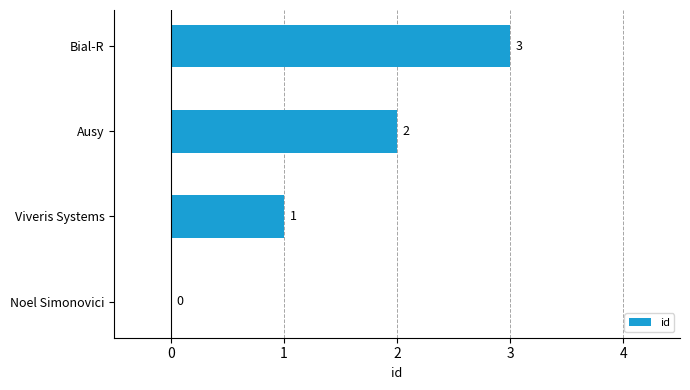

Where is the data nearest to the value 1?

Viveris Systems